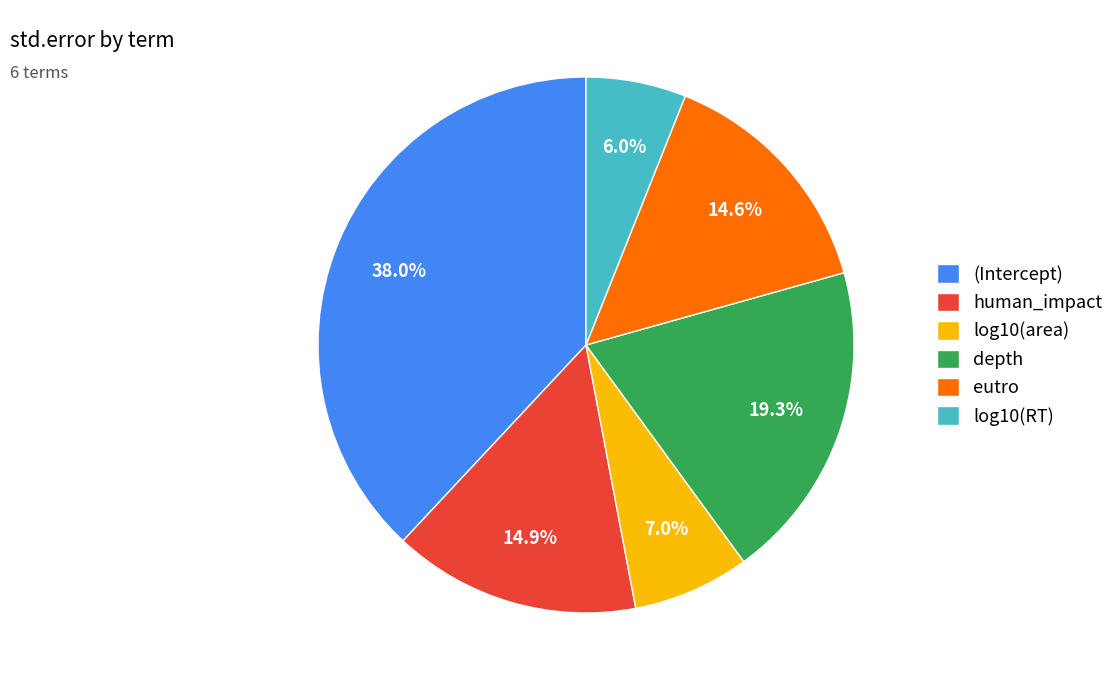

Do depth and (Intercept) together represent more than half of the pie?

Yes